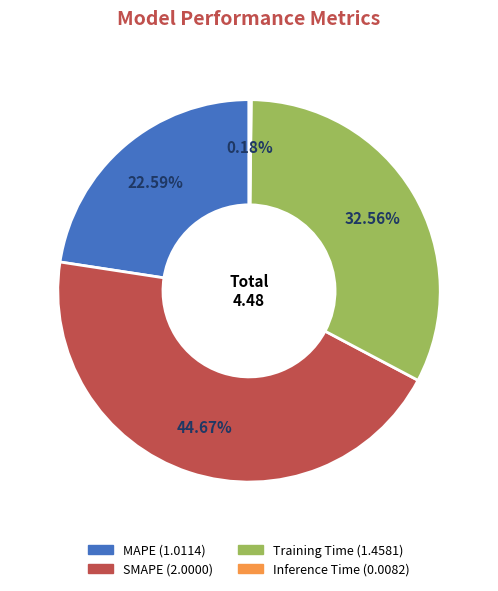

Between MAPE and Training Time, which is larger?

Training Time